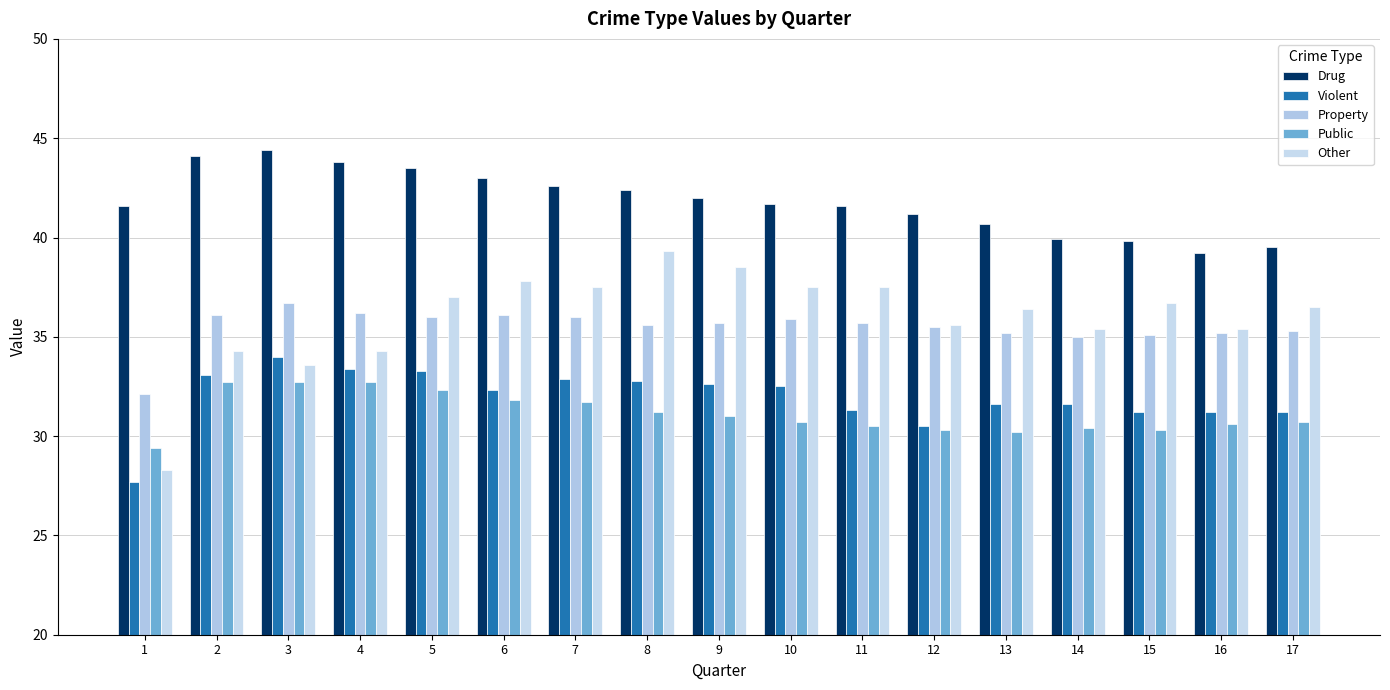

Does the chart contain stacked bars?

No